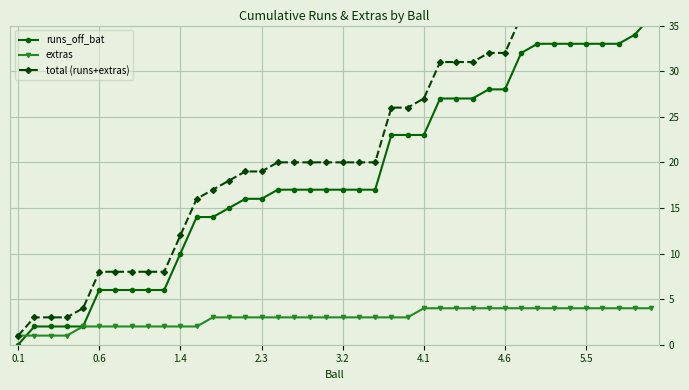

At how many categories does at least one series exceed 21?

17